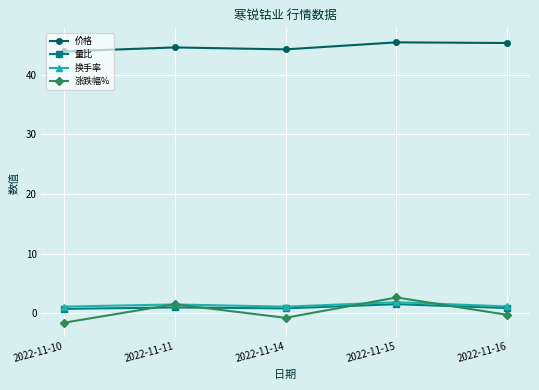

True or false: 量比 has more than 0 points higher than both neighbors.

True